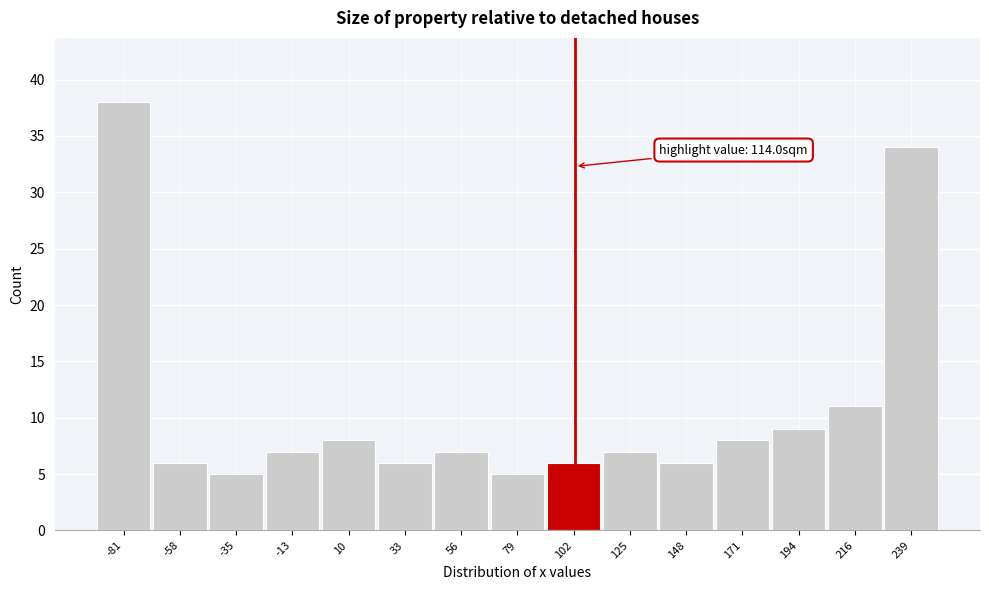

Reading left to right, extract all data points from this chart.

-81=38	-58=6	-35=5	-13=7	10=8	33=6	56=7	79=5	102=6	125=7	148=6	171=8	194=9	216=11	239=34